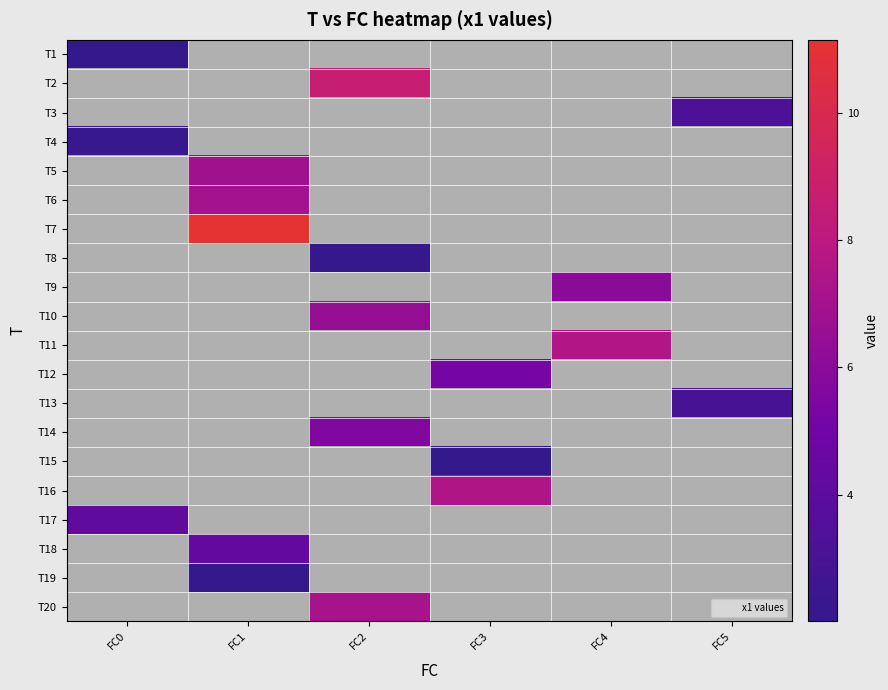

Which has a higher value, FC0 or FC3?

FC3